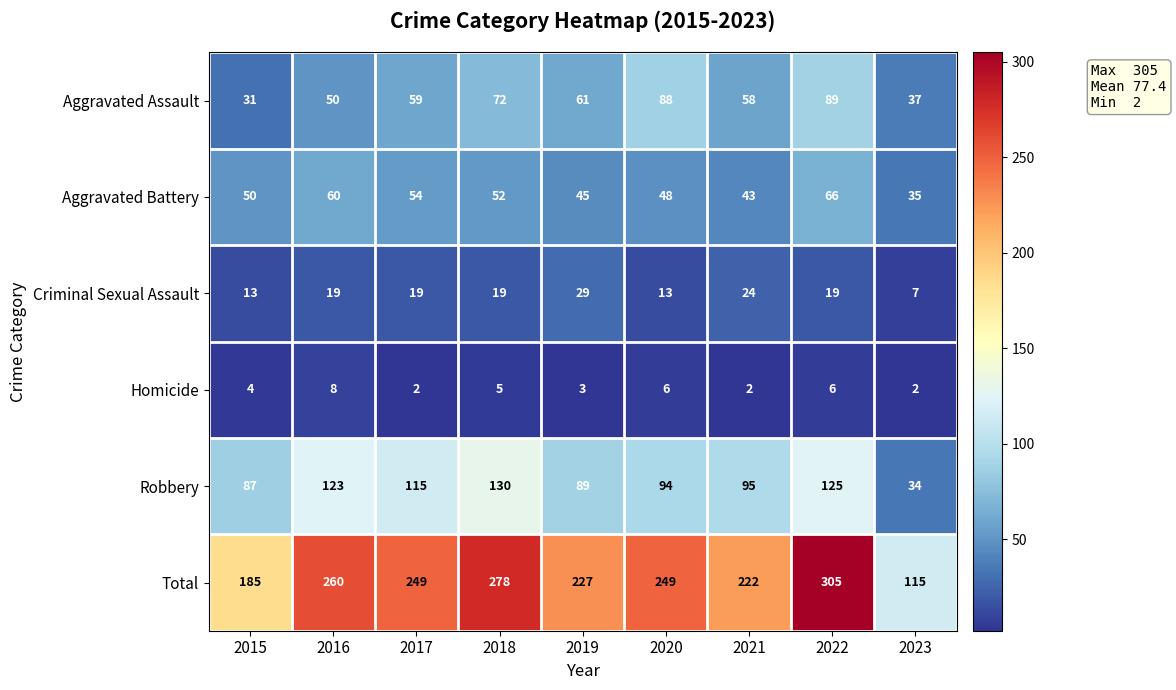

At which label is Homicide closest to 5?

2018